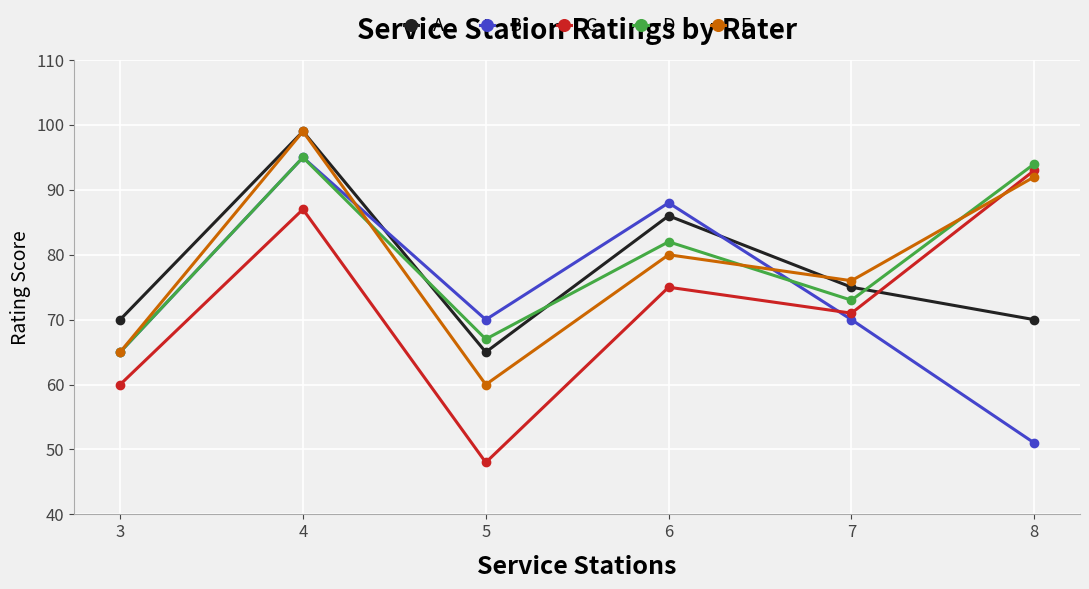

In C, how many points are lower than both neighbors (excluding endpoints)?

2